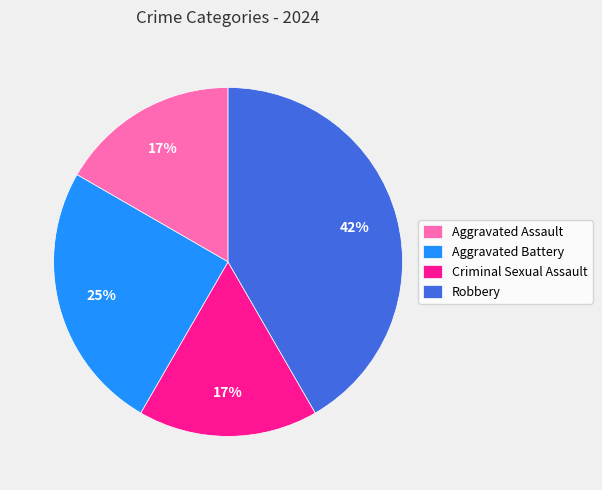

Which has a higher value, Aggravated Assault or Robbery?

Robbery